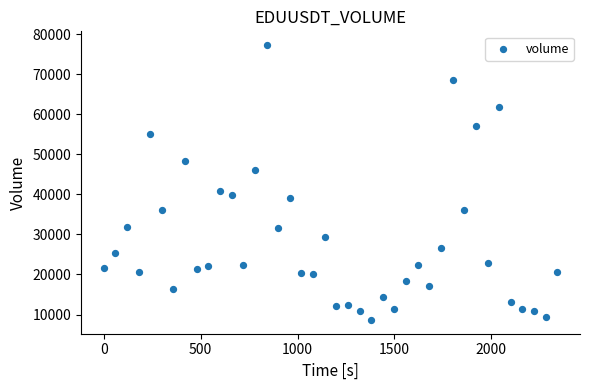

What is the range of X values (max minus min)?

2340